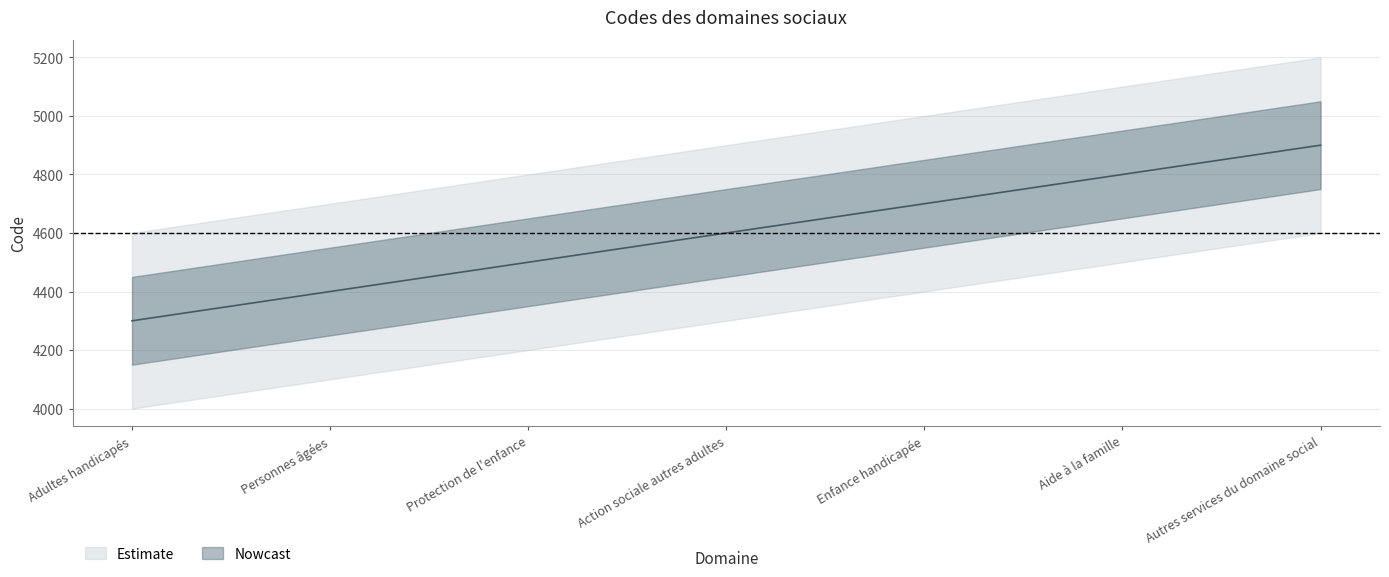

Between Adultes handicapés and Aide à la famille, which is larger?

Aide à la famille